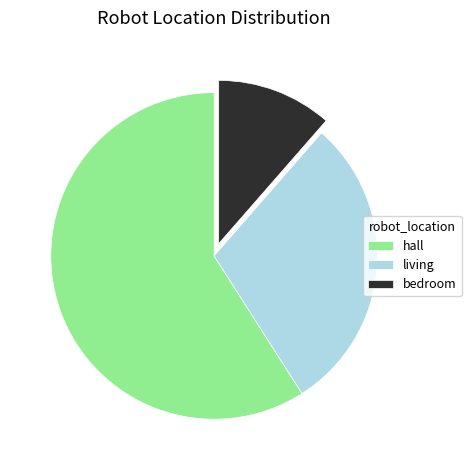

Does any single category account for the majority?

Yes